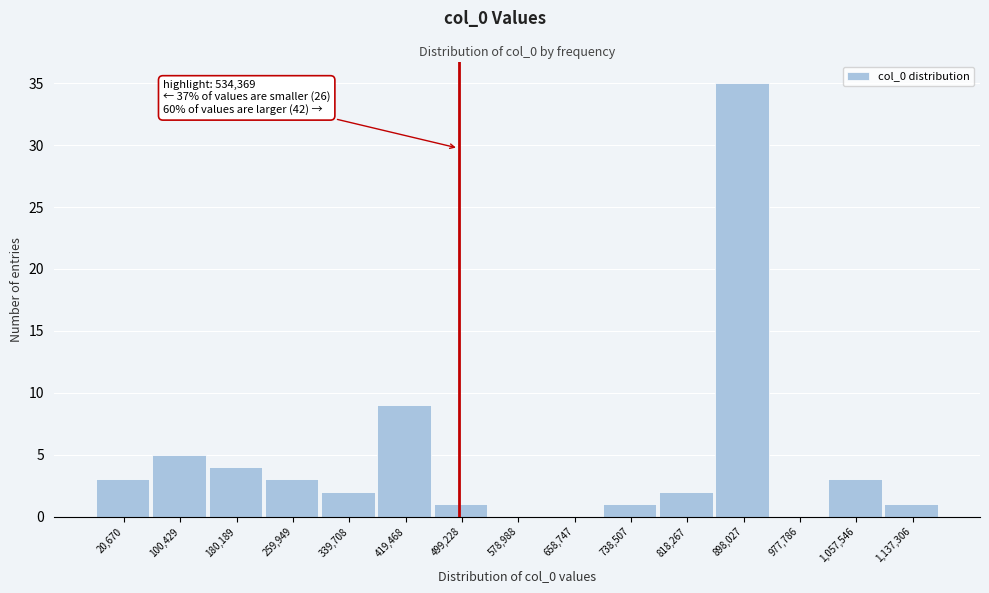

Reading left to right, transcribe all the data shown in this chart.

20,670=3	100,429=5	180,189=4	259,949=3	339,708=2	419,468=9	499,228=1	578,988=0	658,747=0	738,507=1	818,267=2	898,027=35	977,786=0	1,057,546=3	1,137,306=1